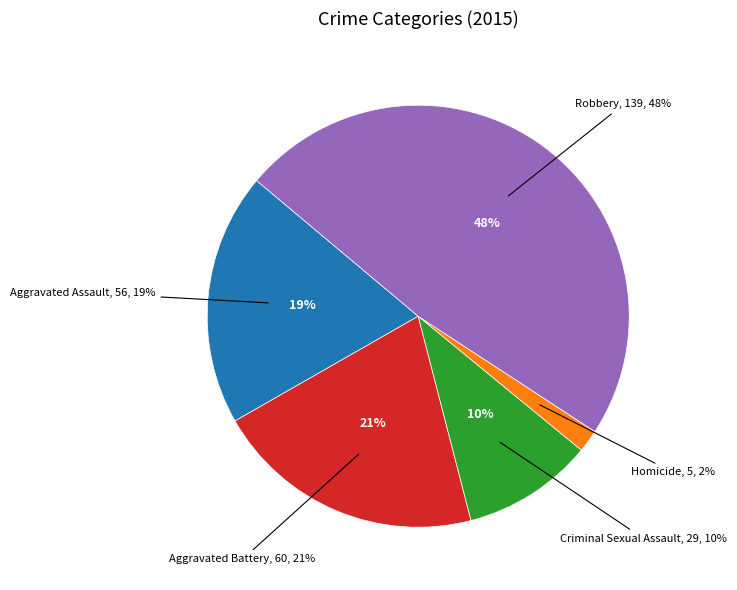

How many slices are in this pie chart?

5